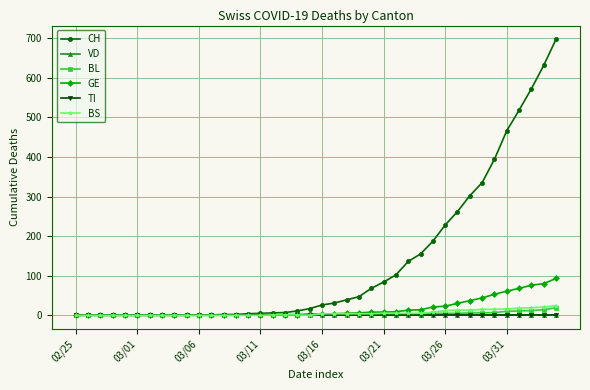

Which category has the lowest value in the TI series?

02/25